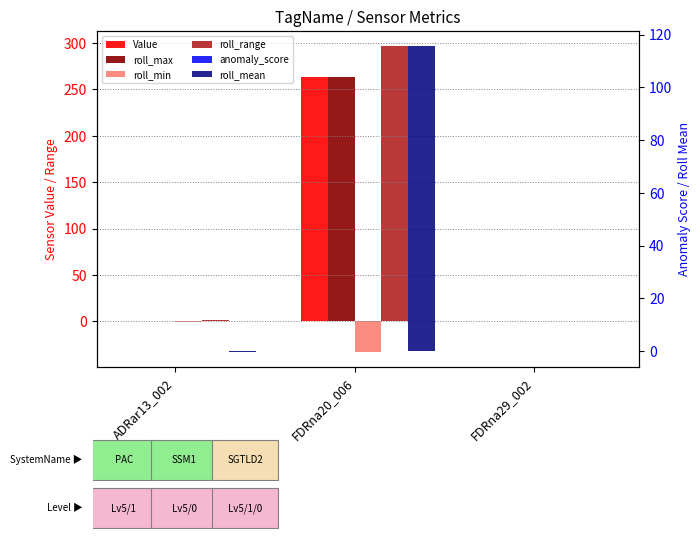

Which series has the largest total across all categories?

roll_range